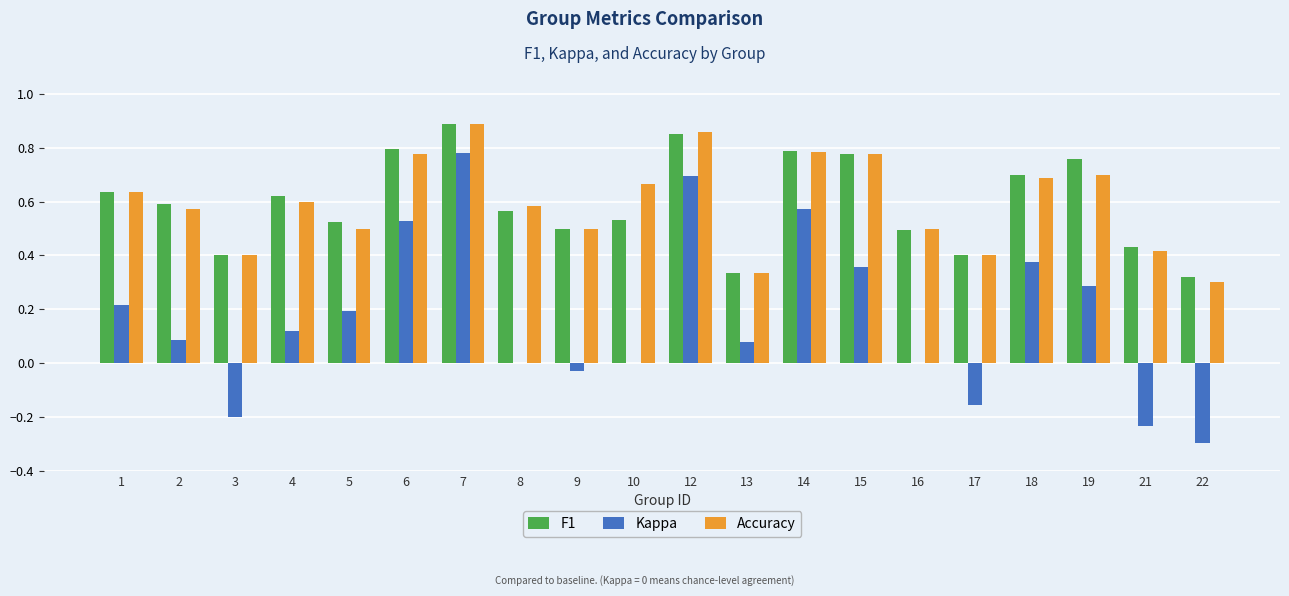

Which series has the widest spread of values?

Kappa